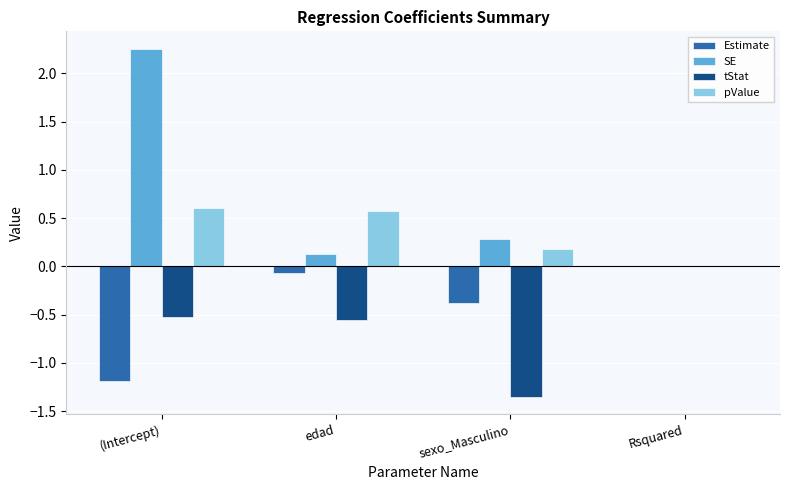

The pValue series shows 0.6 at edad. True or false?

True